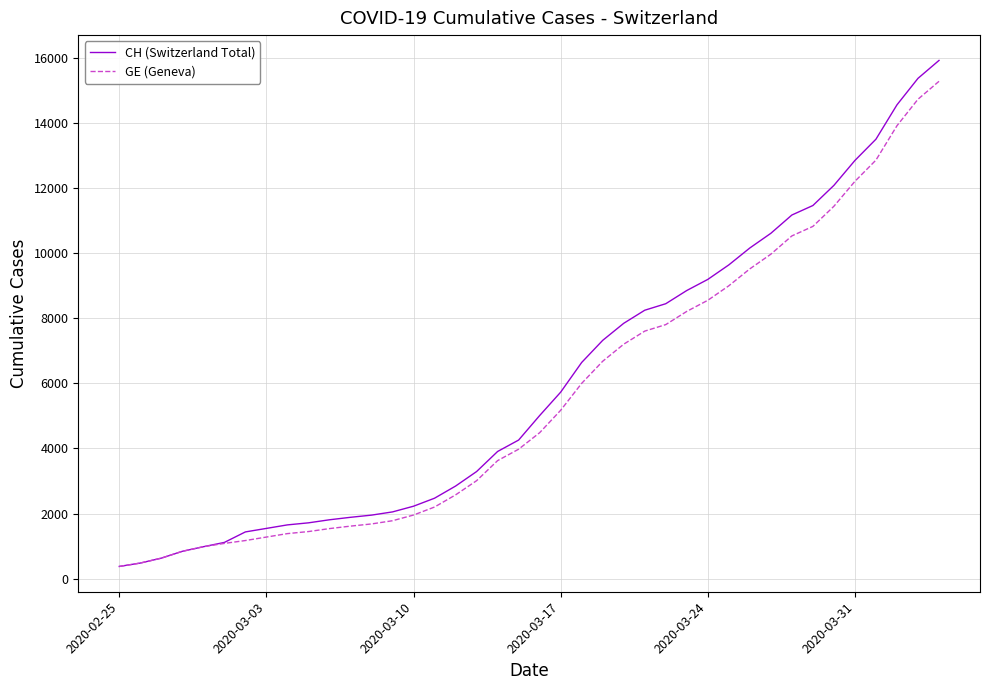

What is the highest value of the CH (Switzerland Total) series?

15926